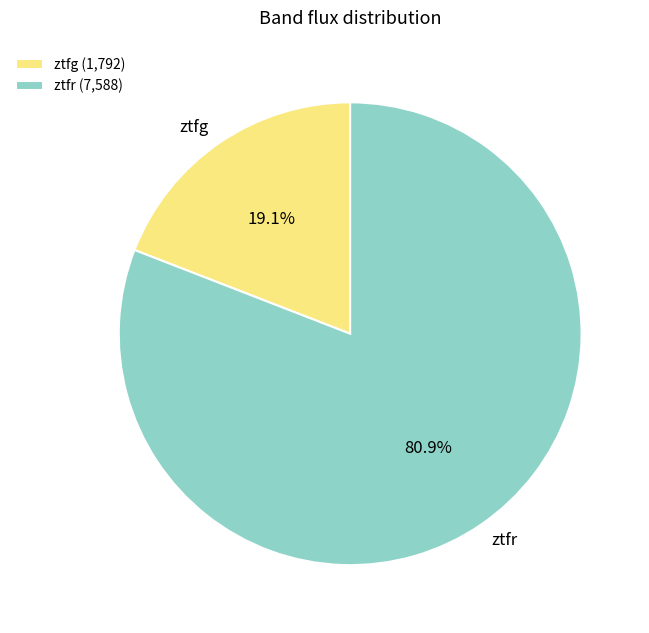

Count the number of slices in the pie.

2